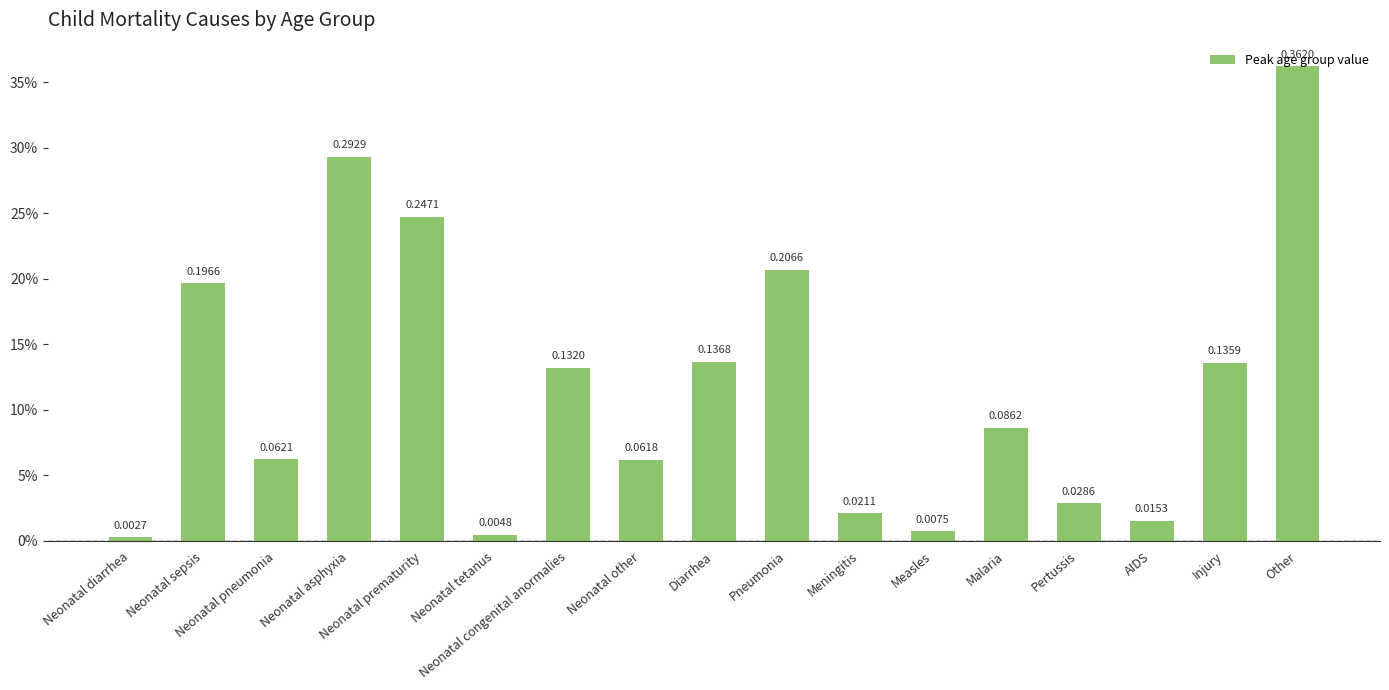

What is the sum of the values at Neonatal sepsis and Neonatal pneumonia?

0.3